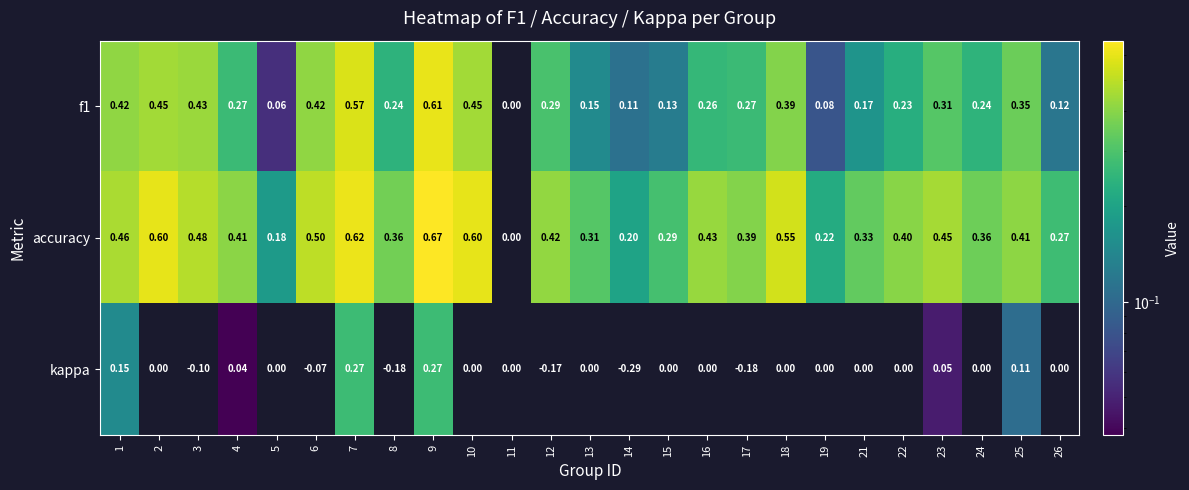

Which series has the widest spread of values?

accuracy